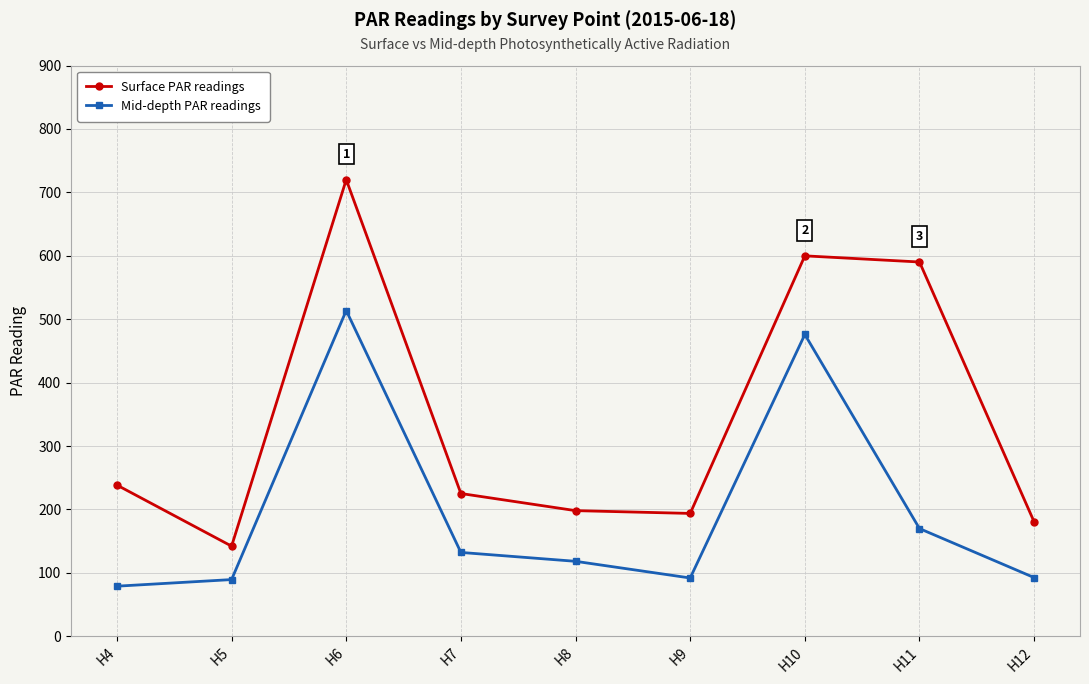

Where is Surface PAR readings nearest to the value 431?

H11